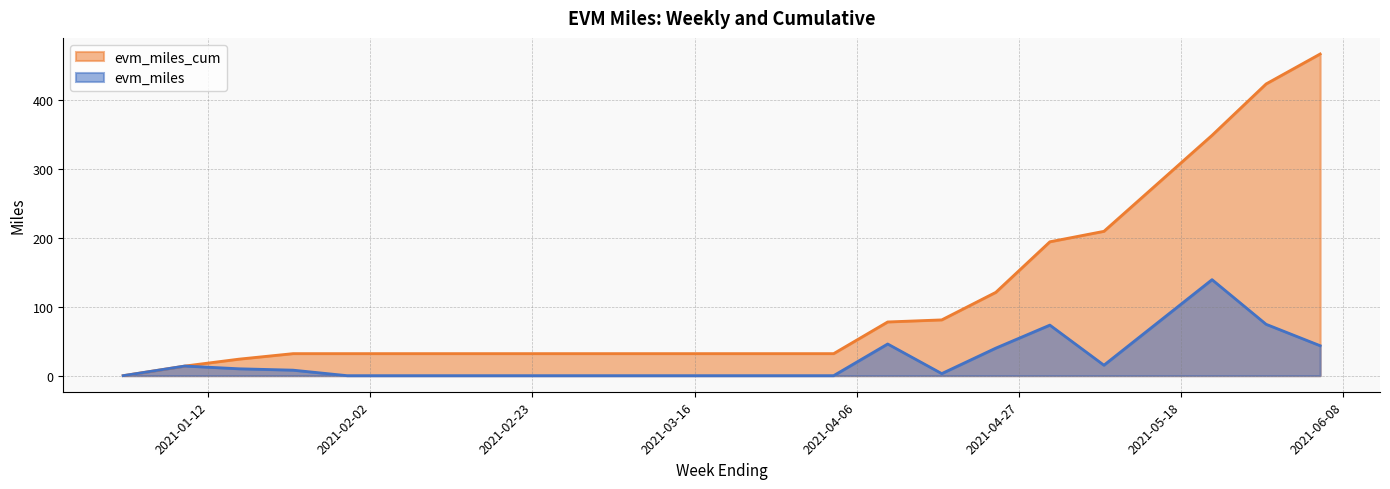

The evm_miles_cum series shows 32.0 at 2021-02-13. True or false?

True